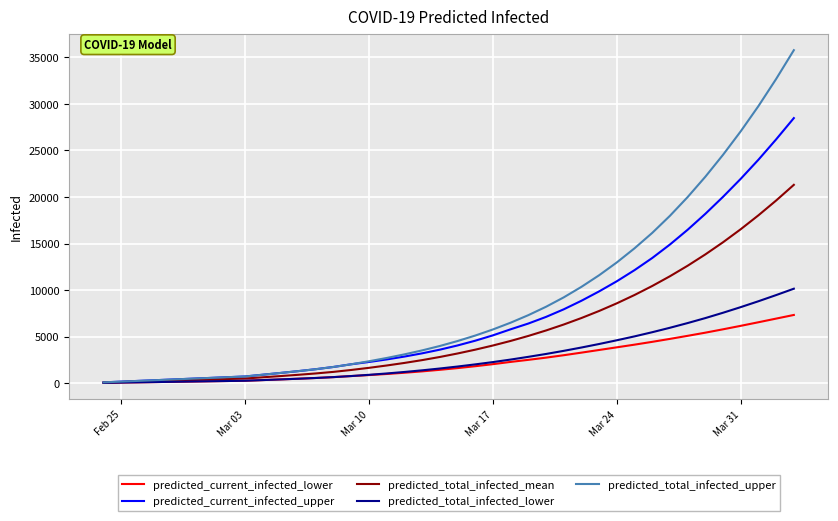

What is the maximum value shown in the chart?

35779